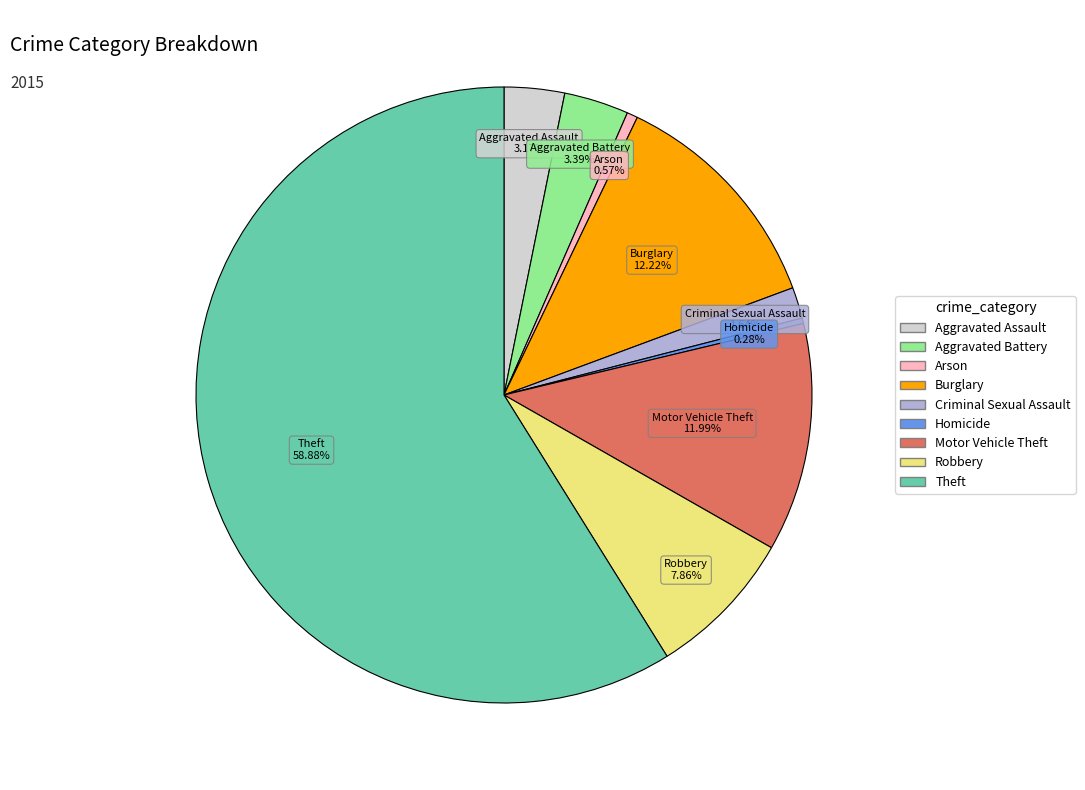

What percentage is the Criminal Sexual Assault slice, to the nearest percent?

2%